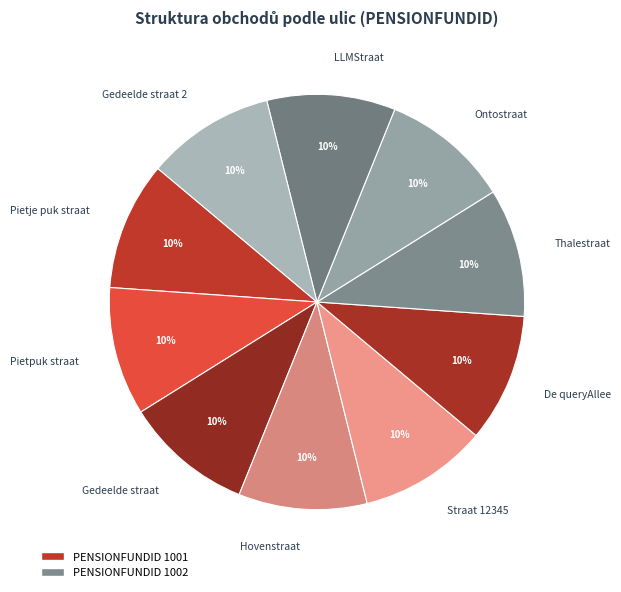

To the nearest percent, what portion does Pietpuk straat represent?

10%